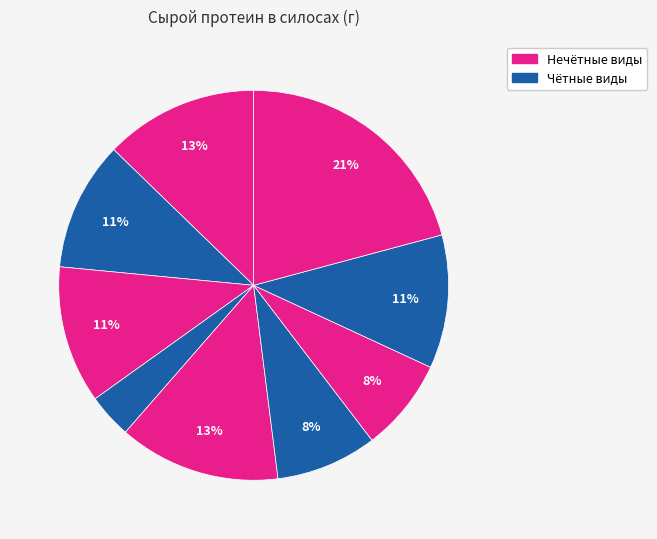

How many segments does this pie chart have?

9